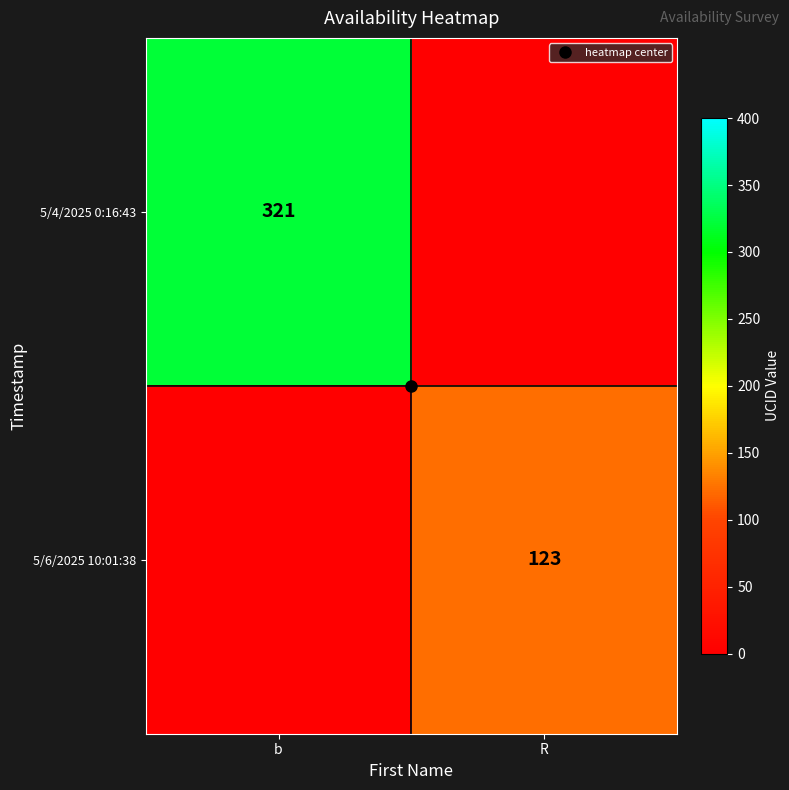

At which label is 5/4/2025 0:16:43 closest to 160?

R